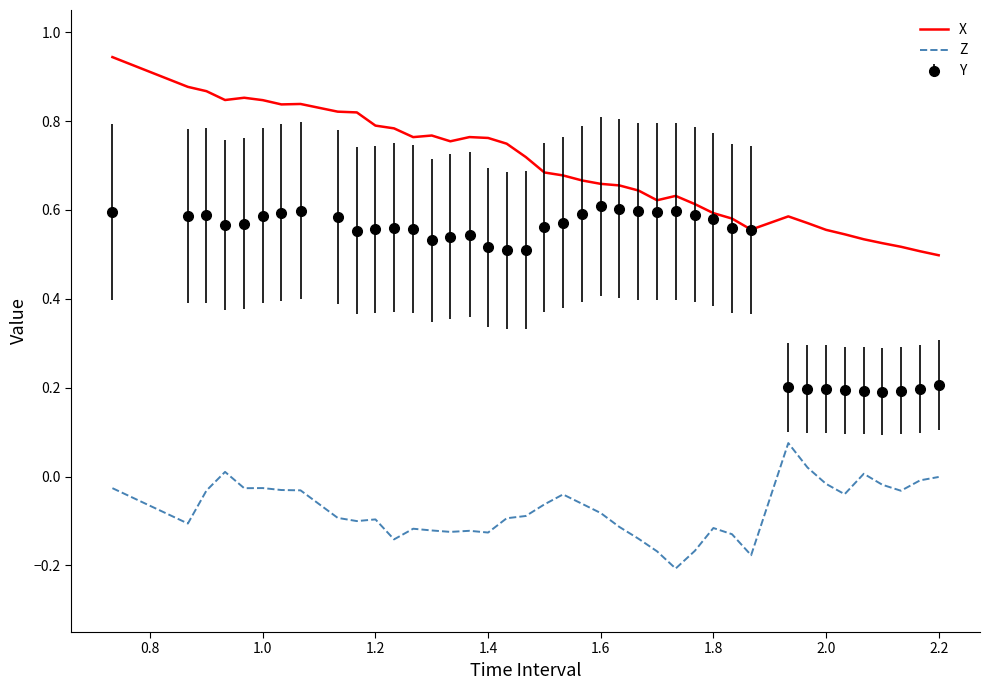

Rank the series by their average value, from lowest to highest.

Z, Y, X